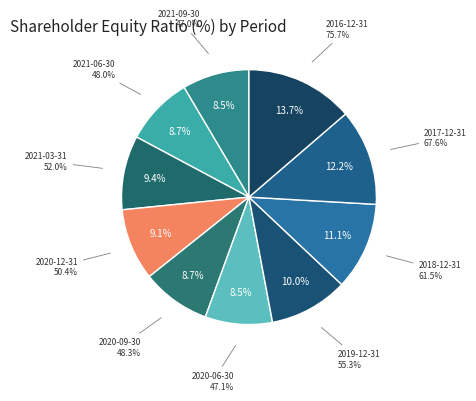

How many segments does this pie chart have?

10